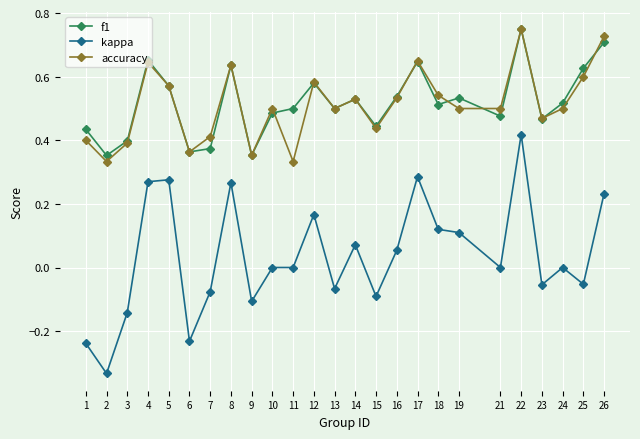

How many interior local peaks does the f1 series have?

7